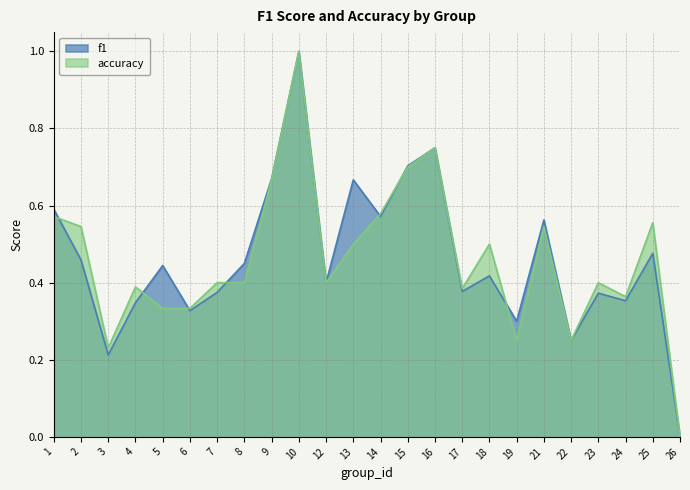

List the series in order of their overall mean, highest first.

f1, accuracy